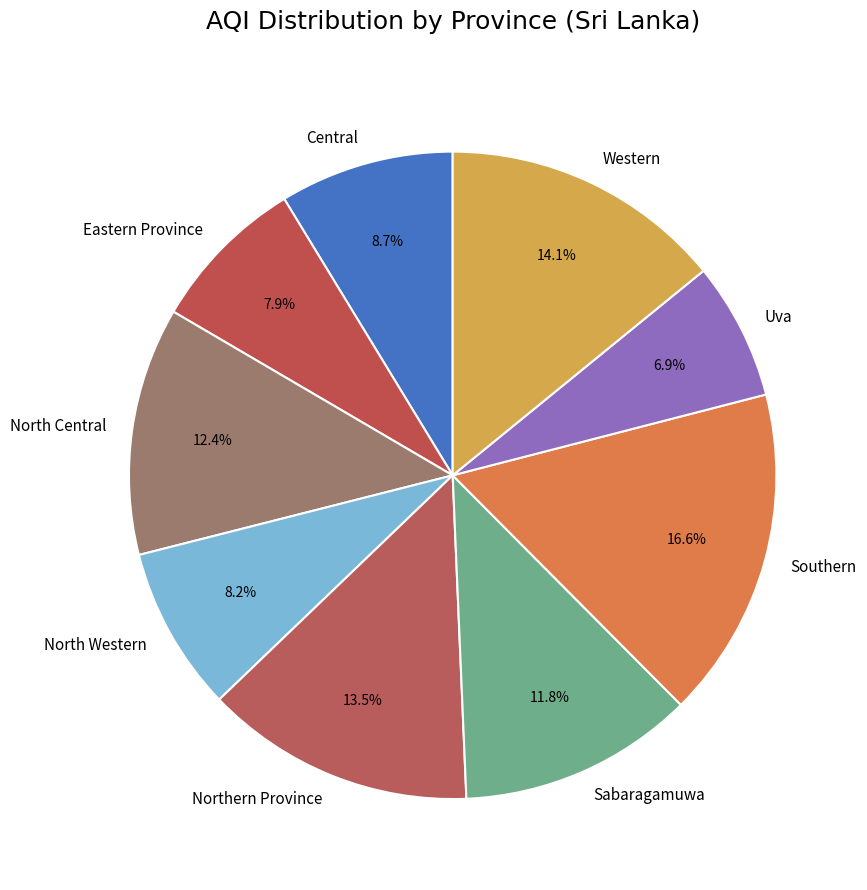

Which slice is the largest?

Southern